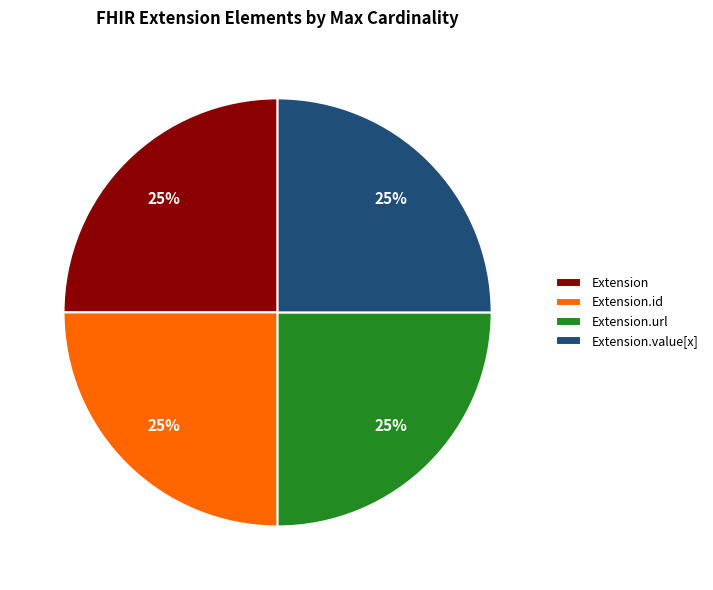

Does Extension.value[x] account for over 50% of the chart?

No